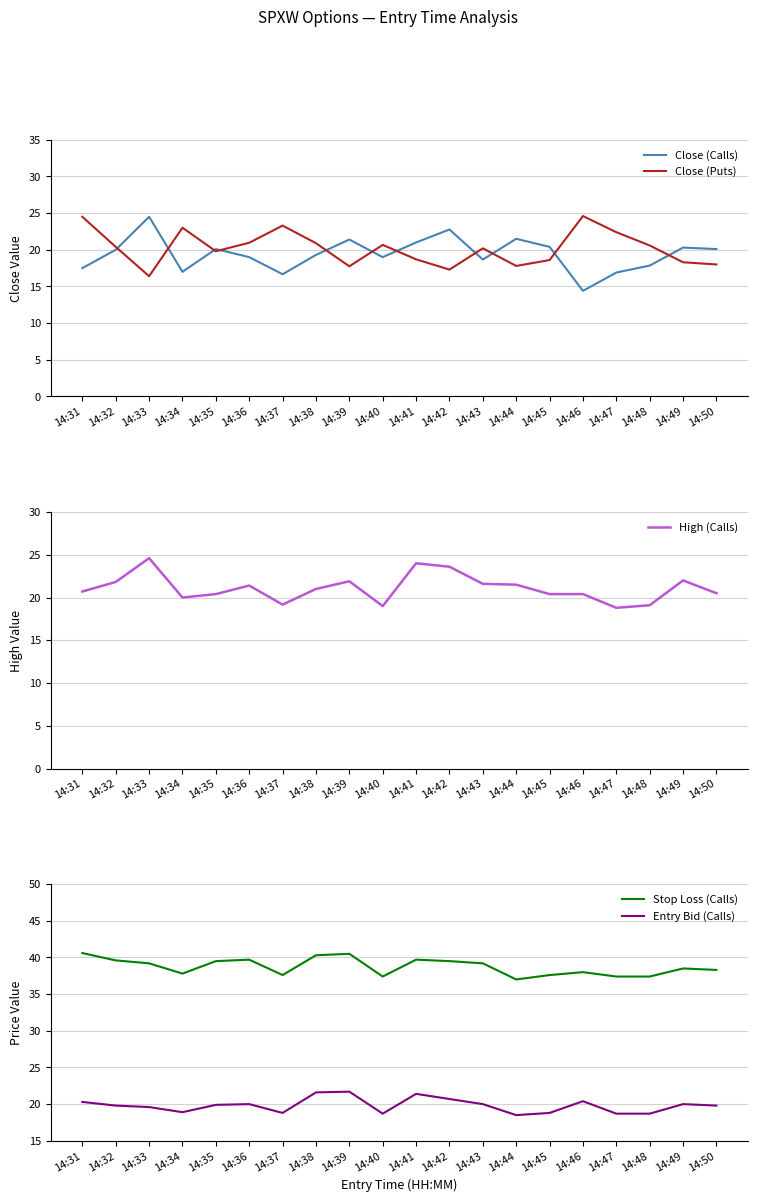

What is the sum of all Close (Calls) values?

388.4